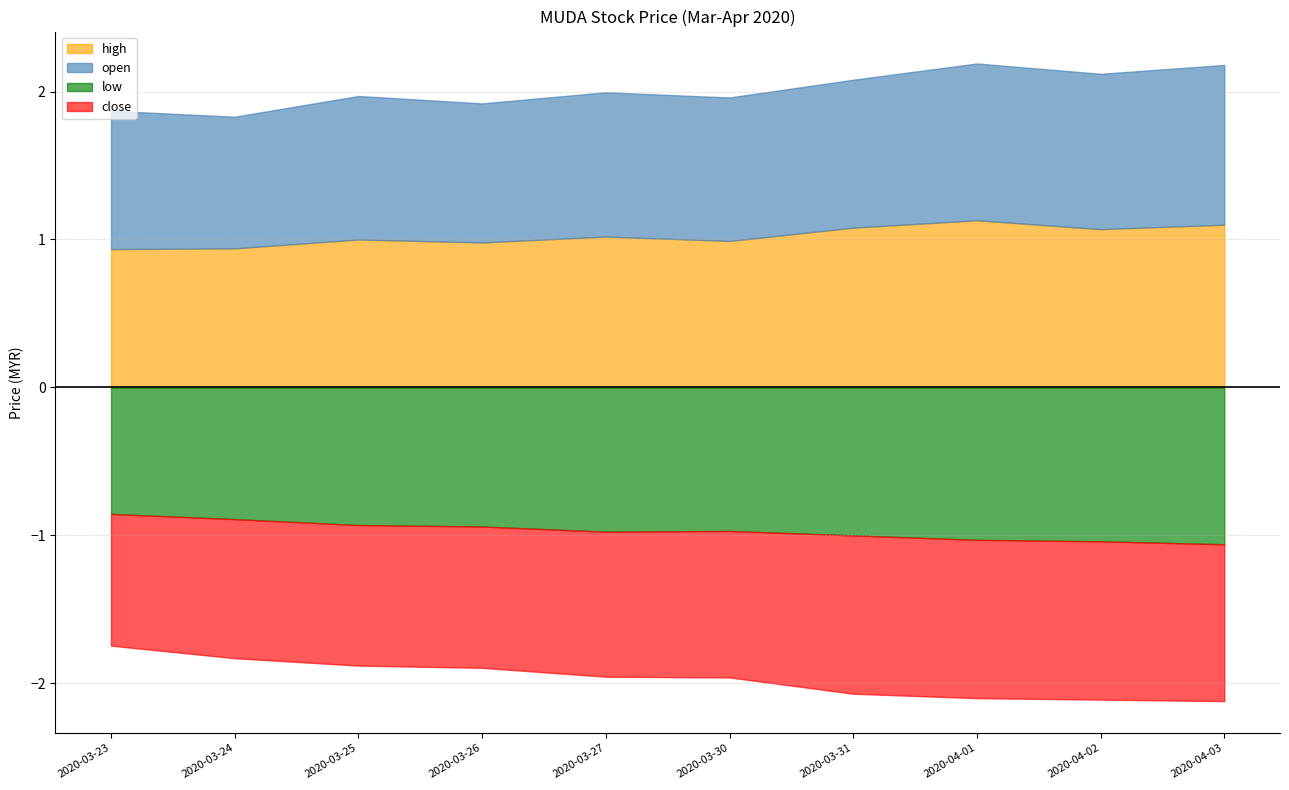

At 2020-03-23, list the series in order from largest to smallest.

open, high, close, low